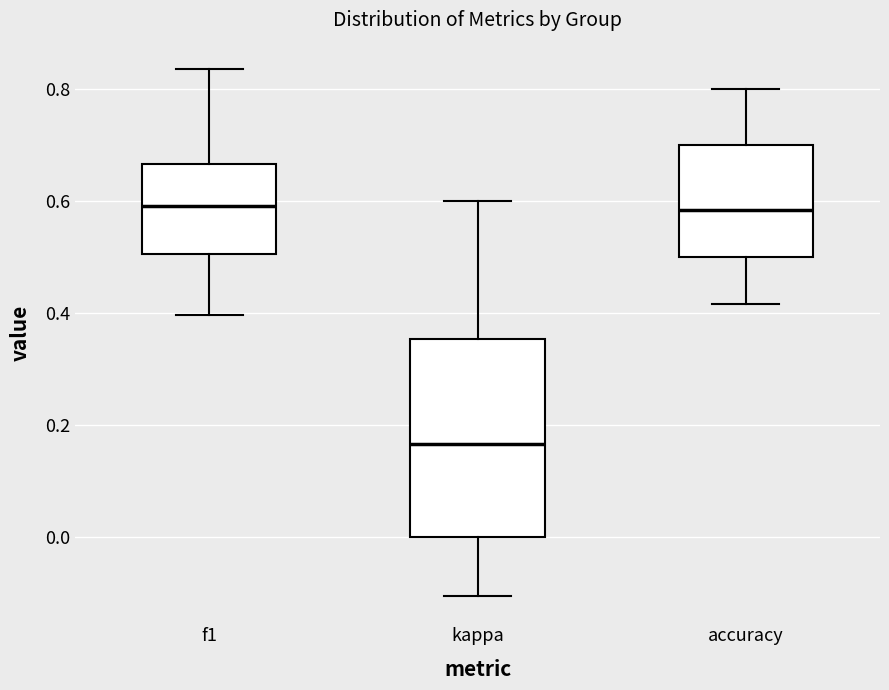

Where does the median line of the box for accuracy sit on the y-axis? The values are not printed on the chart, so give them approximately, as read against the axis.

0.58